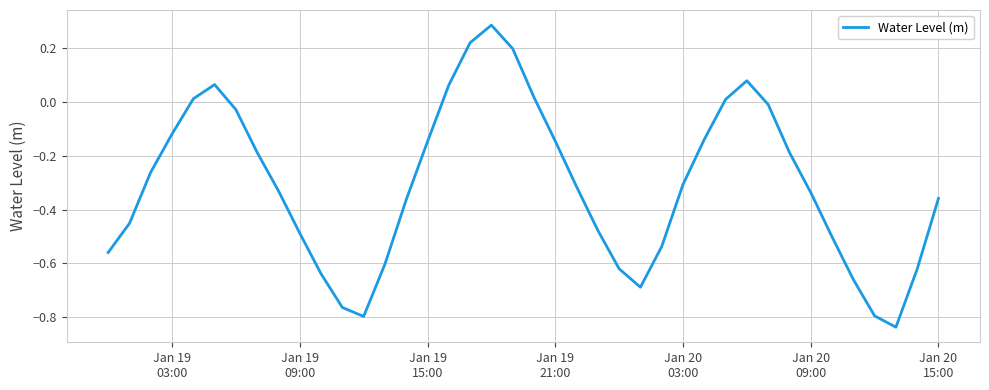

What is the sum of all values?

-12.3